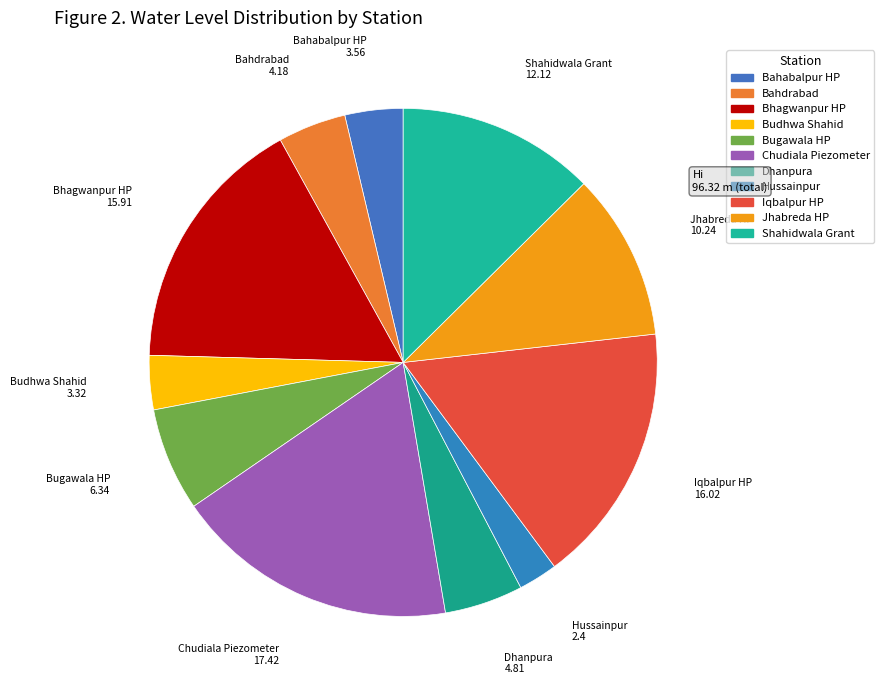

Count the number of slices in the pie.

11